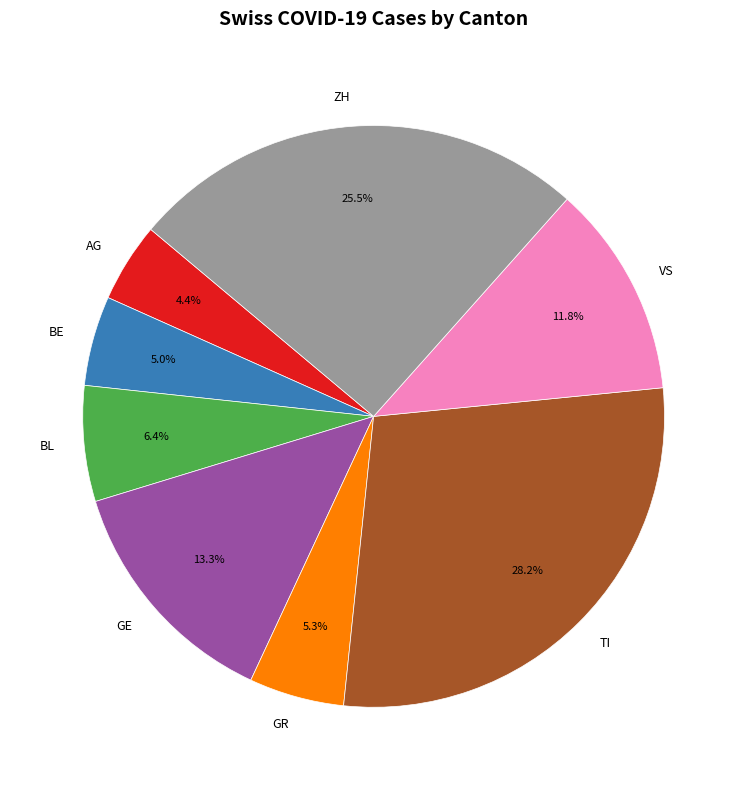

Approximately how many times larger is the value at BL compared to GR?

1.2